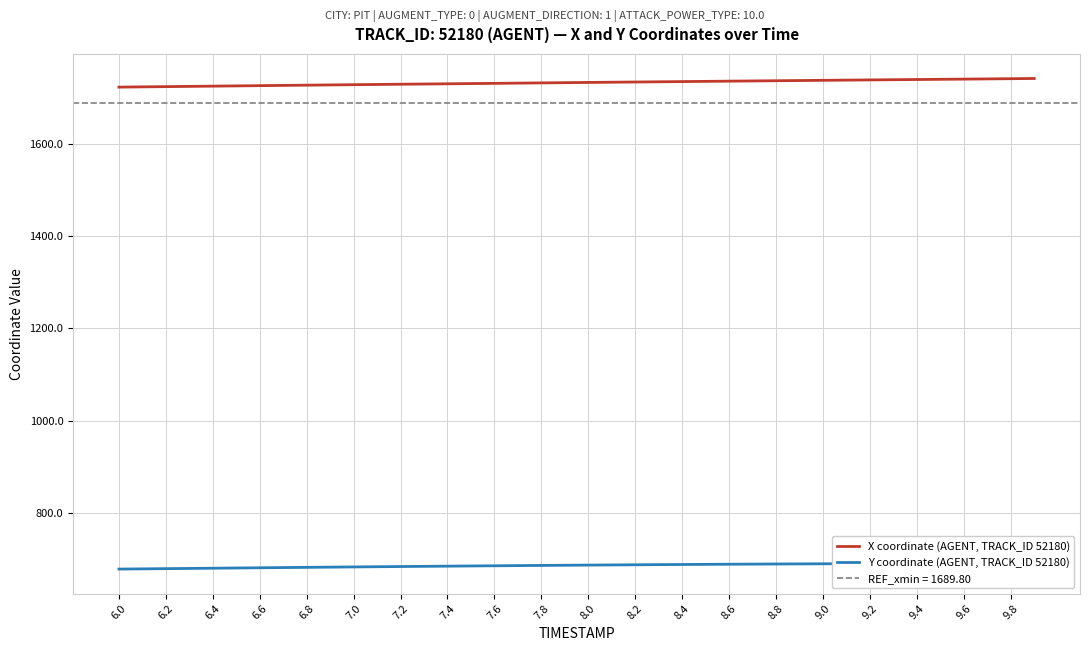

What is the highest value of the X coordinate (AGENT, TRACK_ID 52180) series?

1742.0